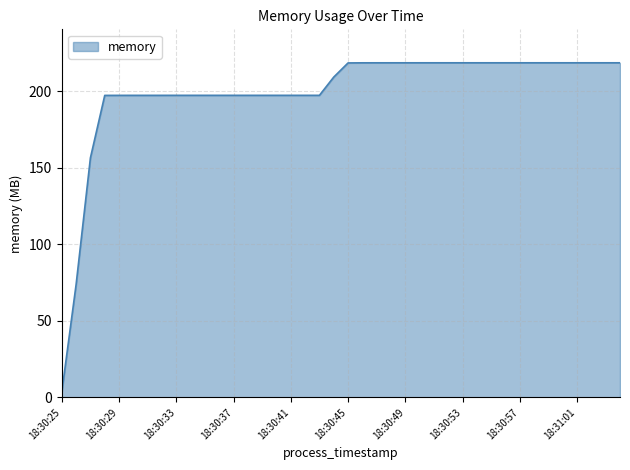

What is the greatest value displayed?

218.6